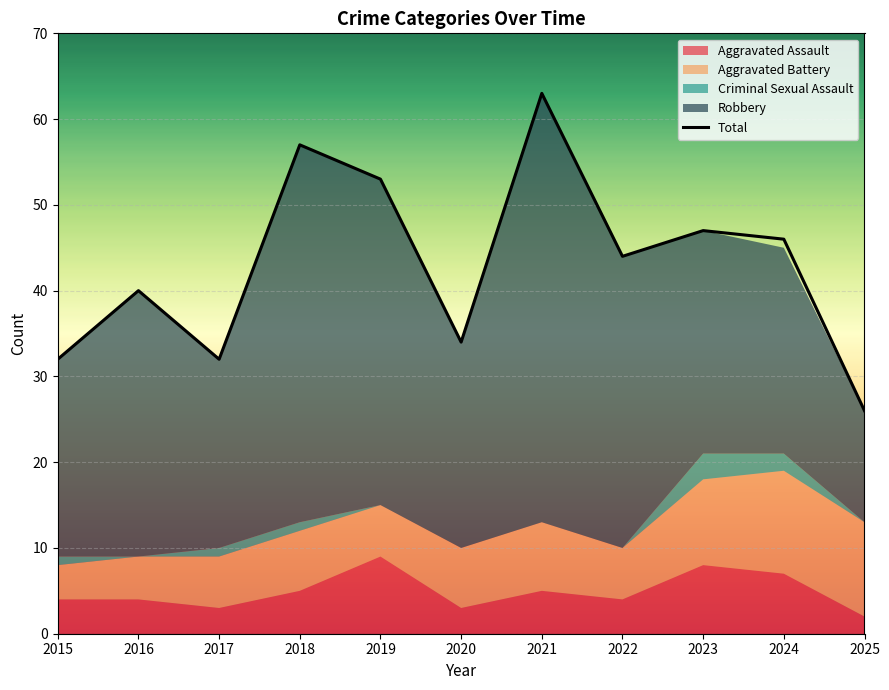

What is the sum of all values?

474